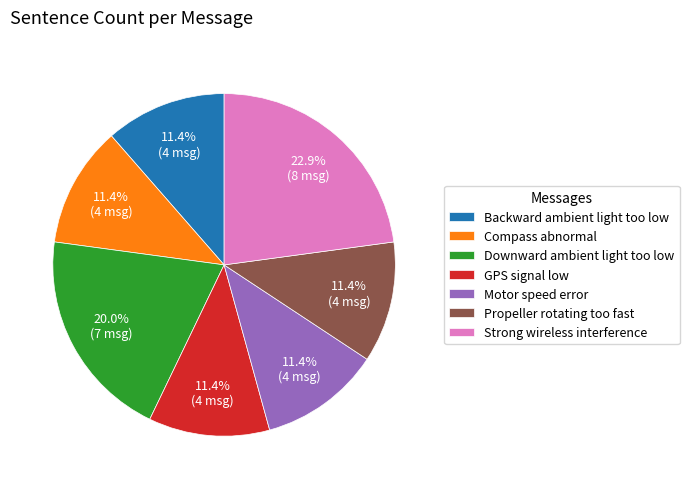

How many slices are in this pie chart?

7